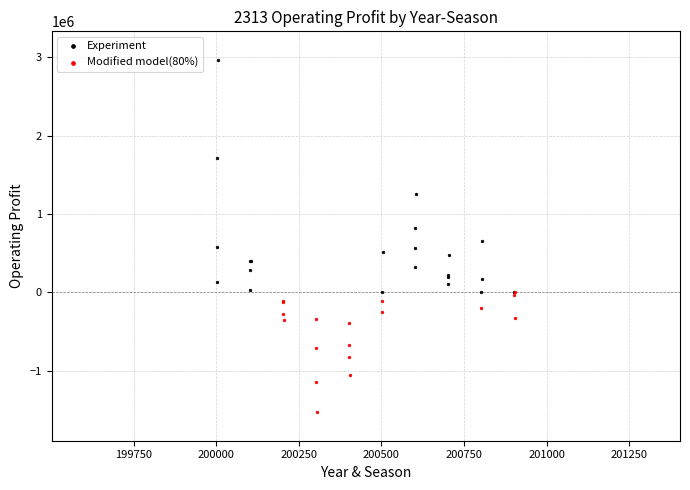

Which series has the widest spread of Y values?

Experiment